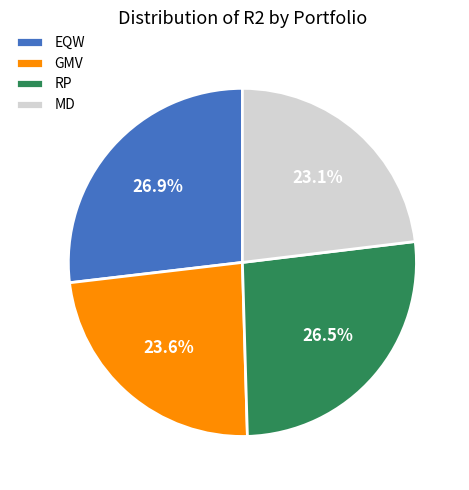

Which has a higher value, MD or RP?

RP